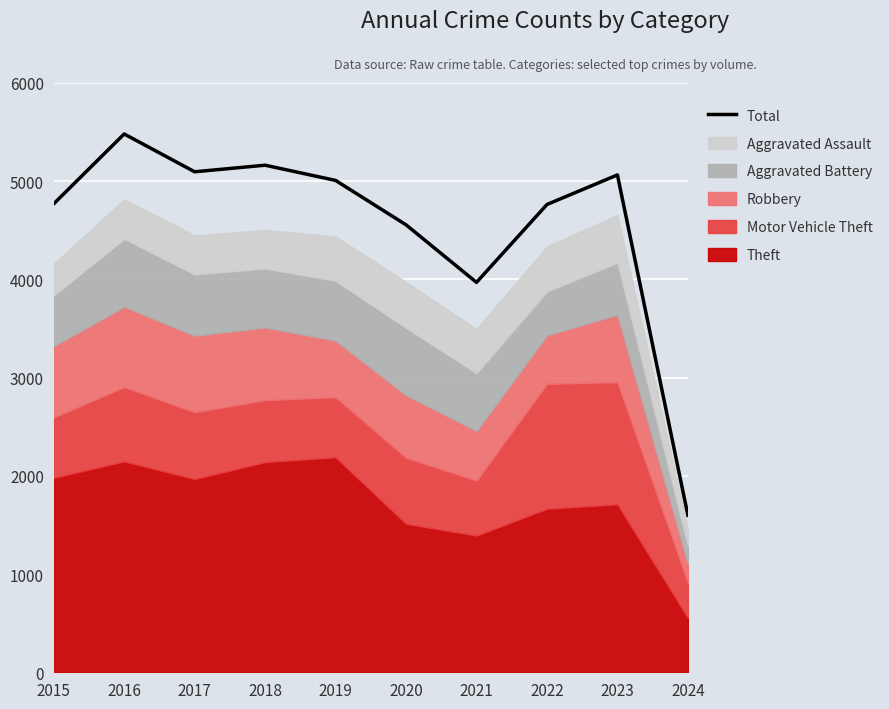

Reading left to right, extract all data points from this chart.

4770	5481	5096	5163	5008	4556	3970	4763	5064	1599